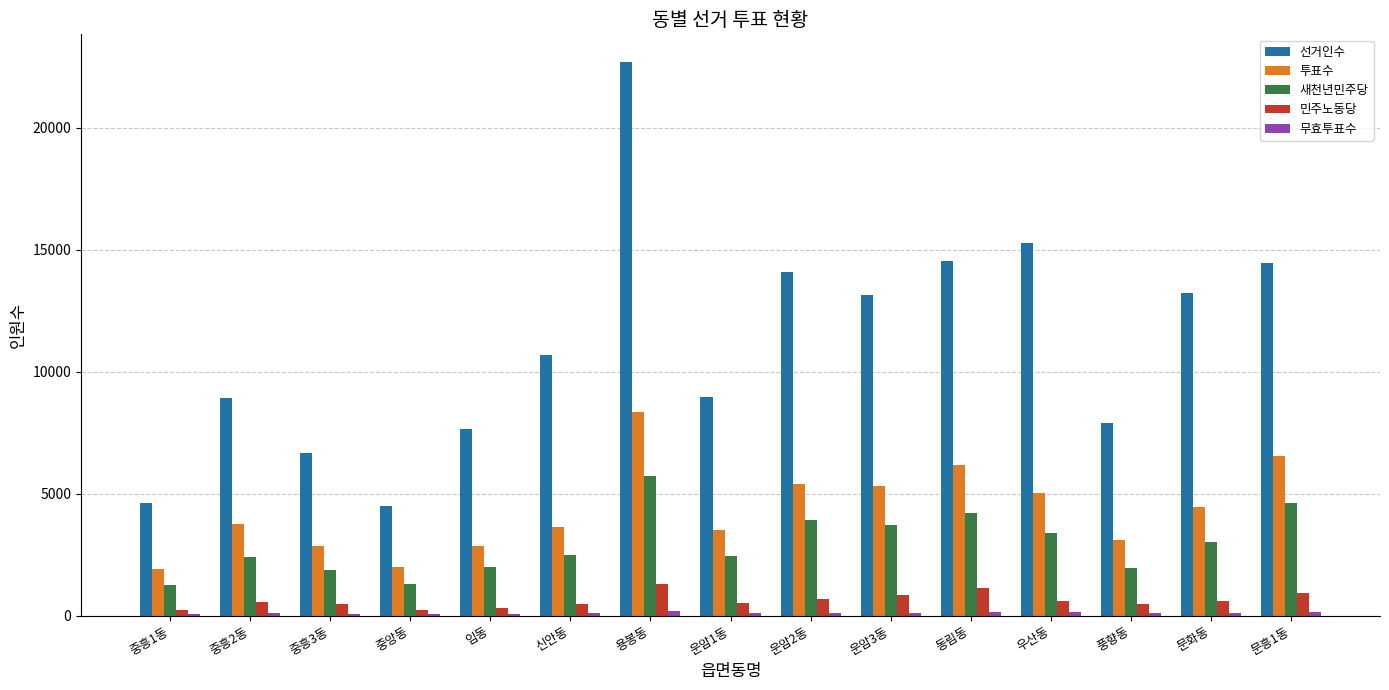

Between 중흥2동 and 운암3동, which series saw the biggest shift?

선거인수